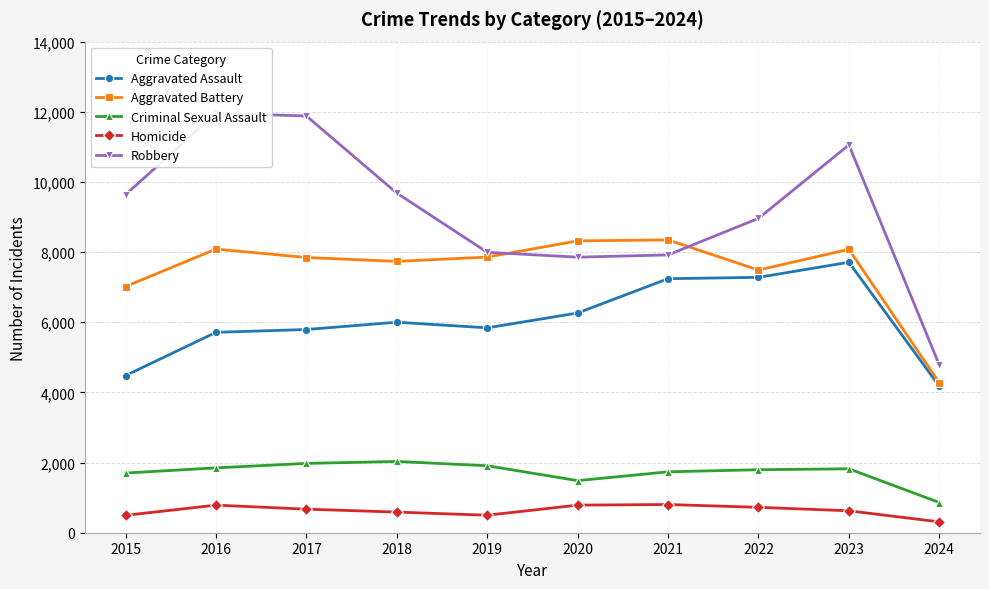

True or false: Aggravated Assault has more than 0 points higher than both neighbors.

True